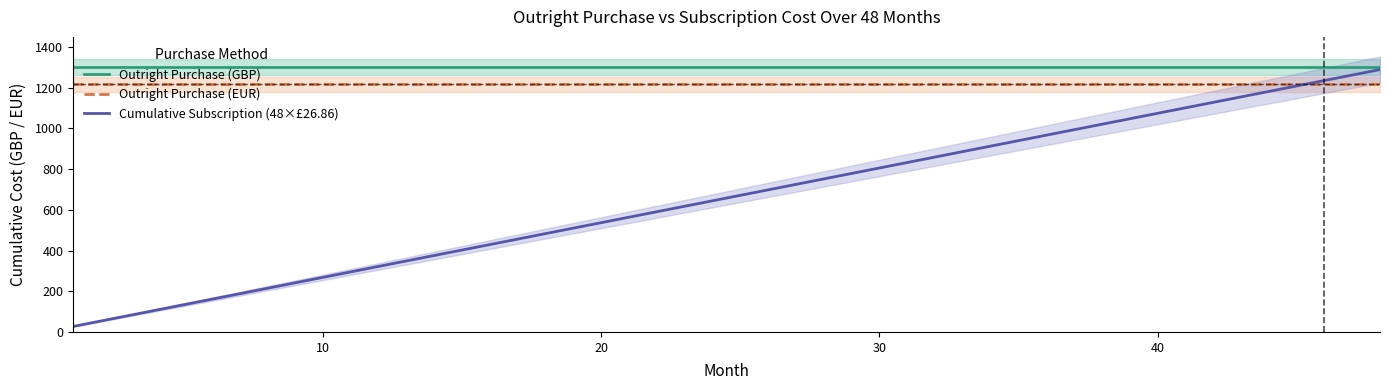

What is the maximum value for Cumulative Subscription (48×£26.86)?

1289.3